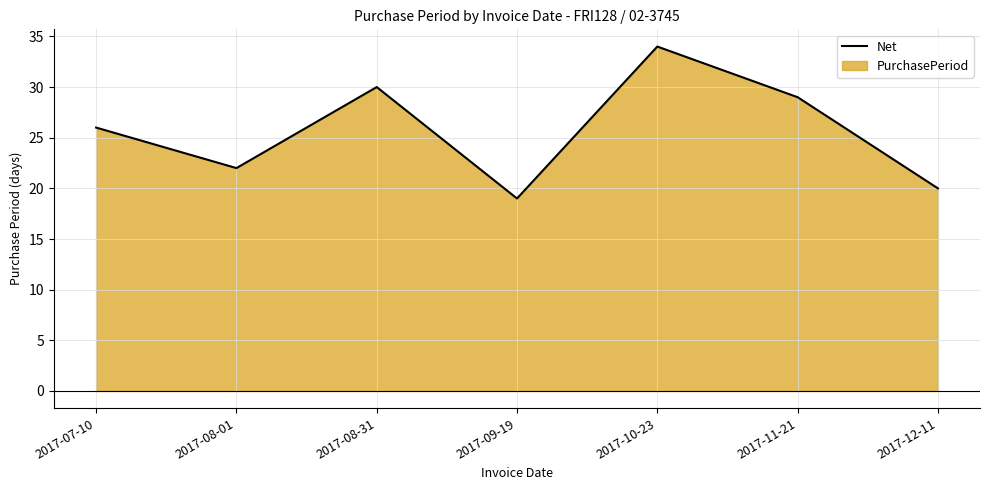

True or false: there are more than 1 points higher than both neighbors.

True